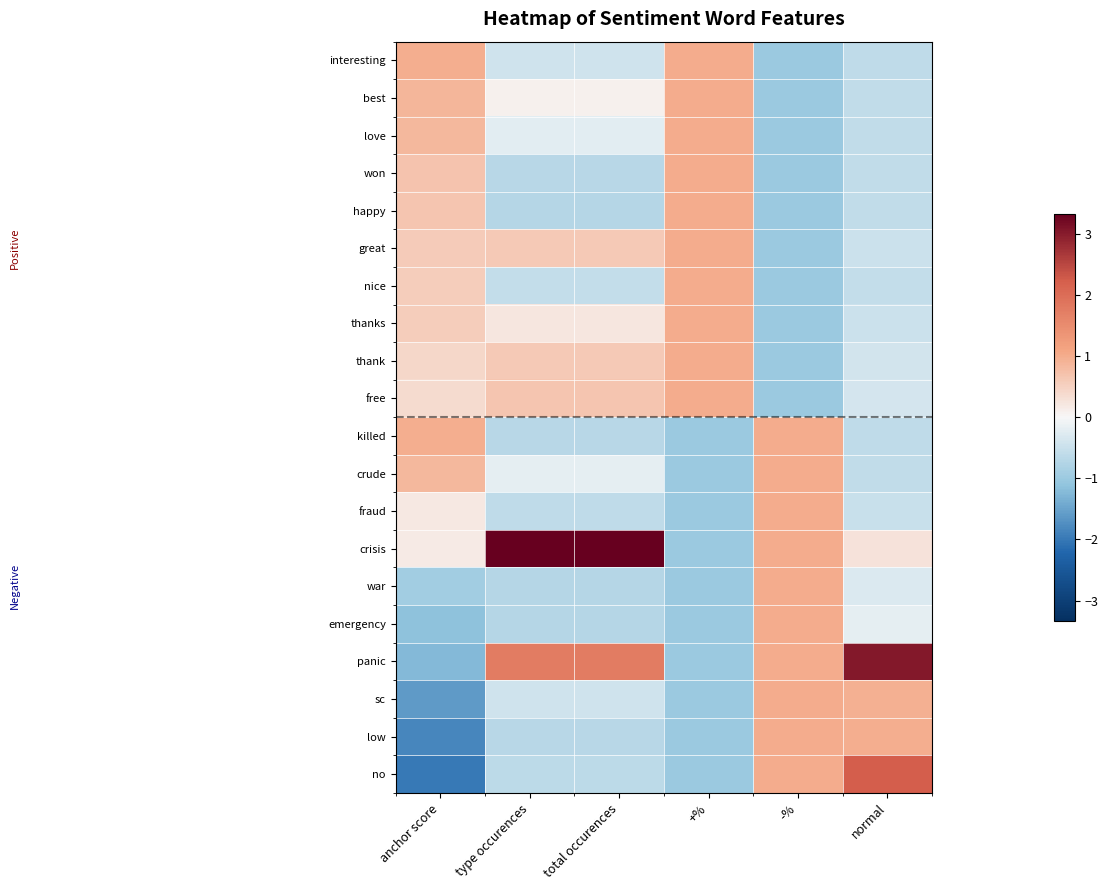

Between +% and -%, which is larger?

+%